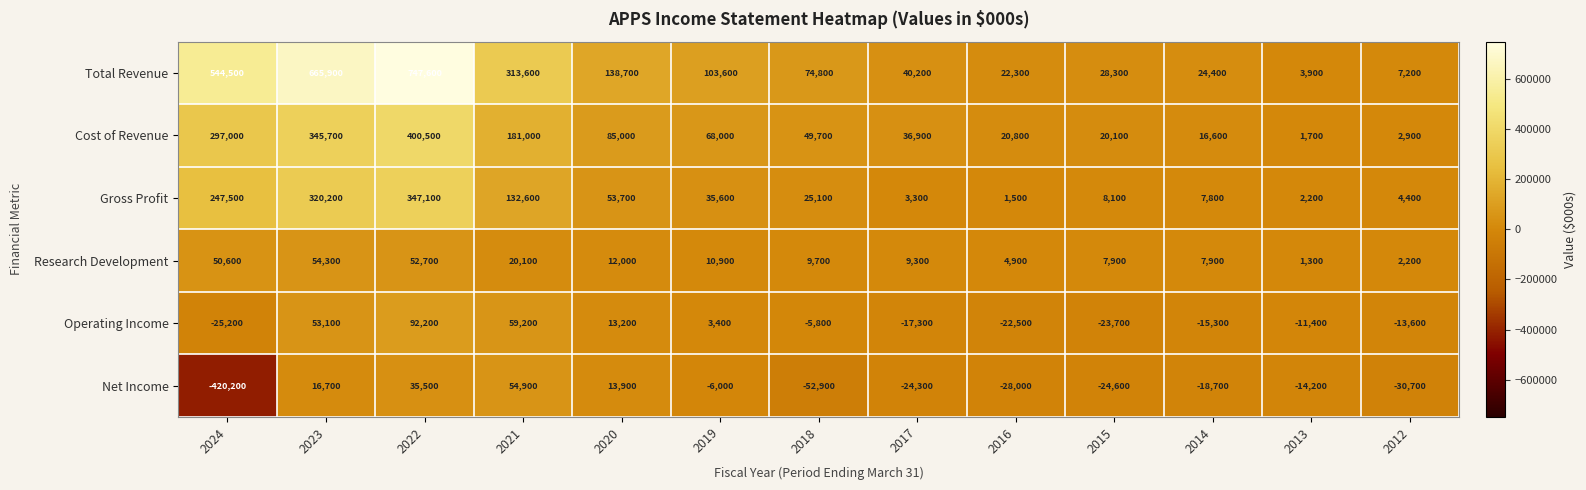

At which label does Gross Profit first exceed 25100?

2024